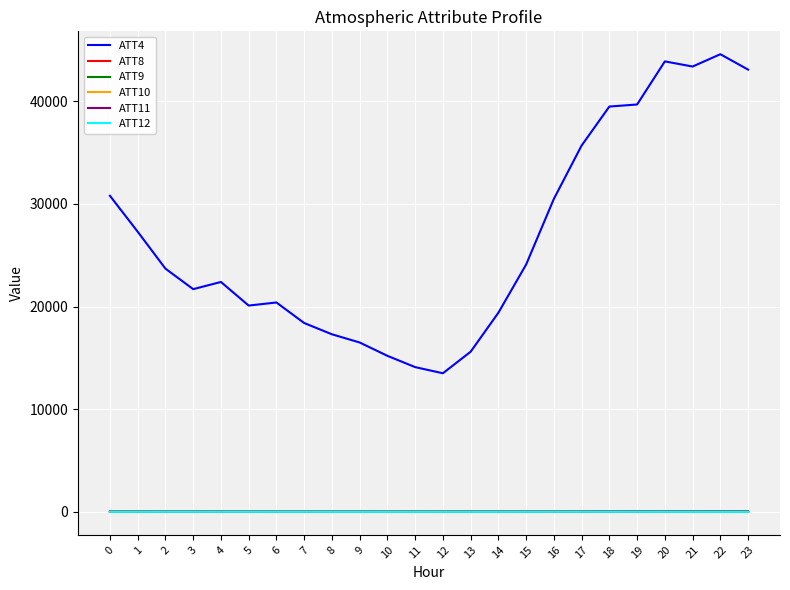

Is the value of ATT4 at 4 greater than the value of ATT10 at 22?

Yes